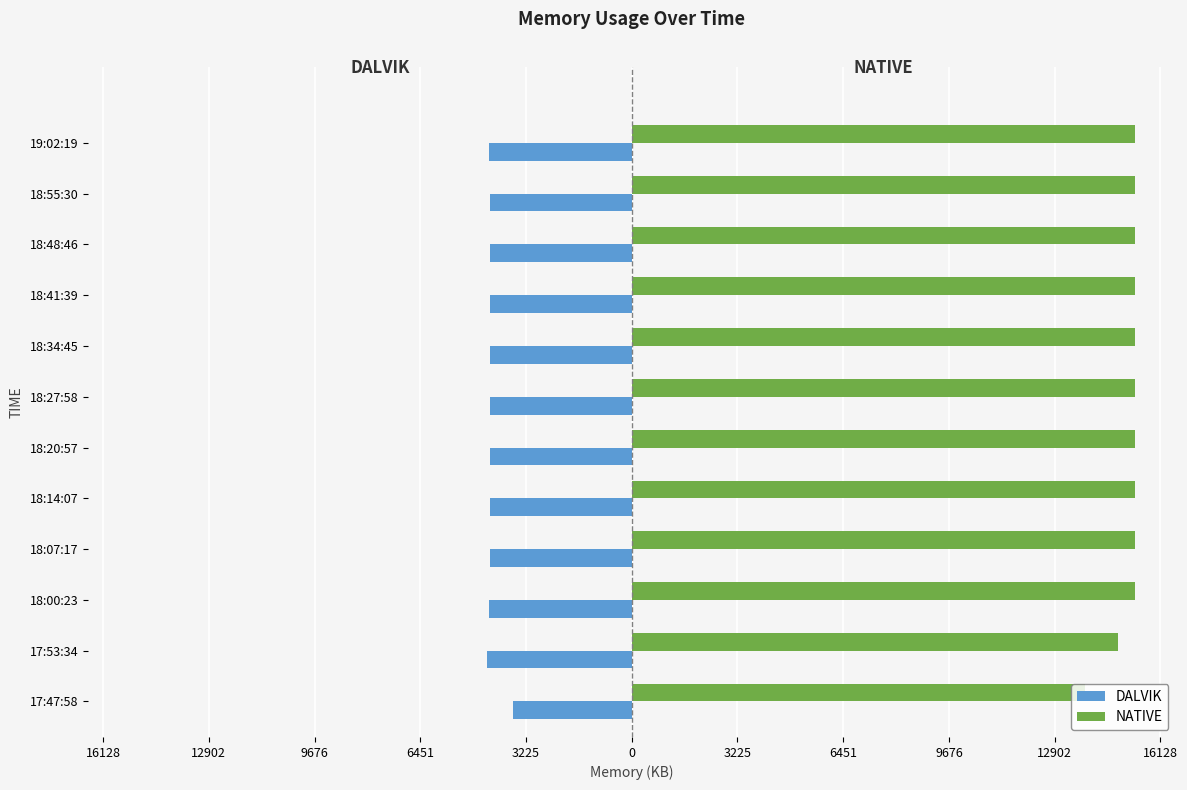

What are all the series names shown in the legend?

DALVIK, NATIVE